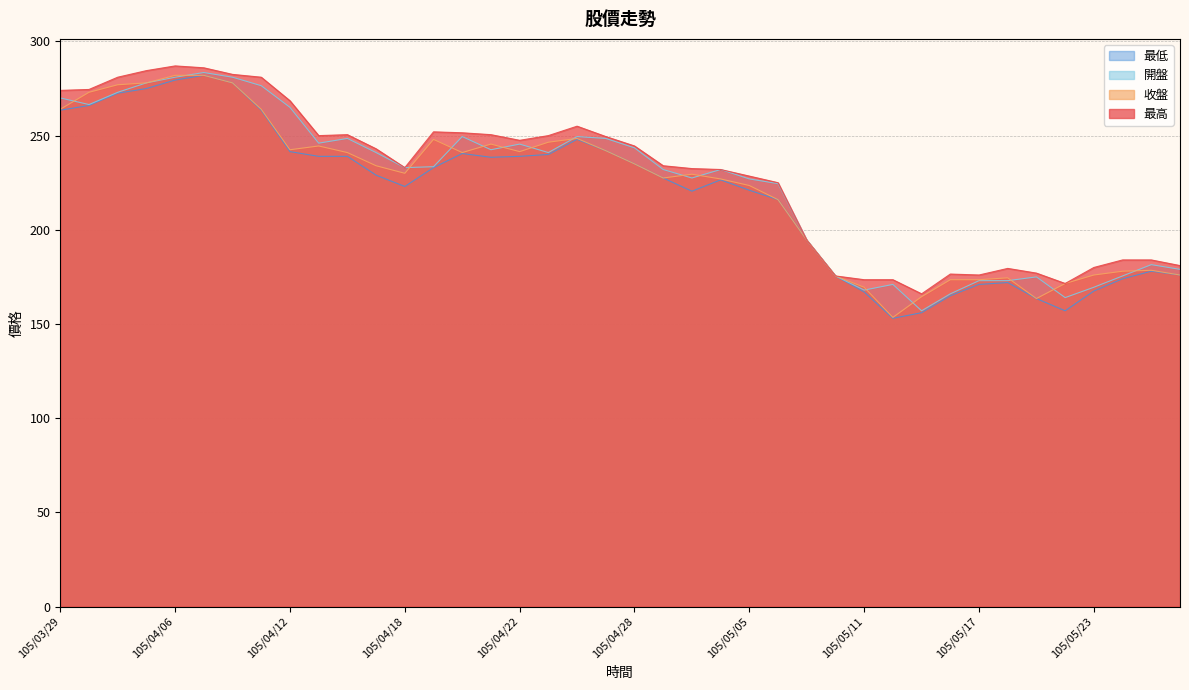

What is the total value across all series at 105/05/06?

881.5